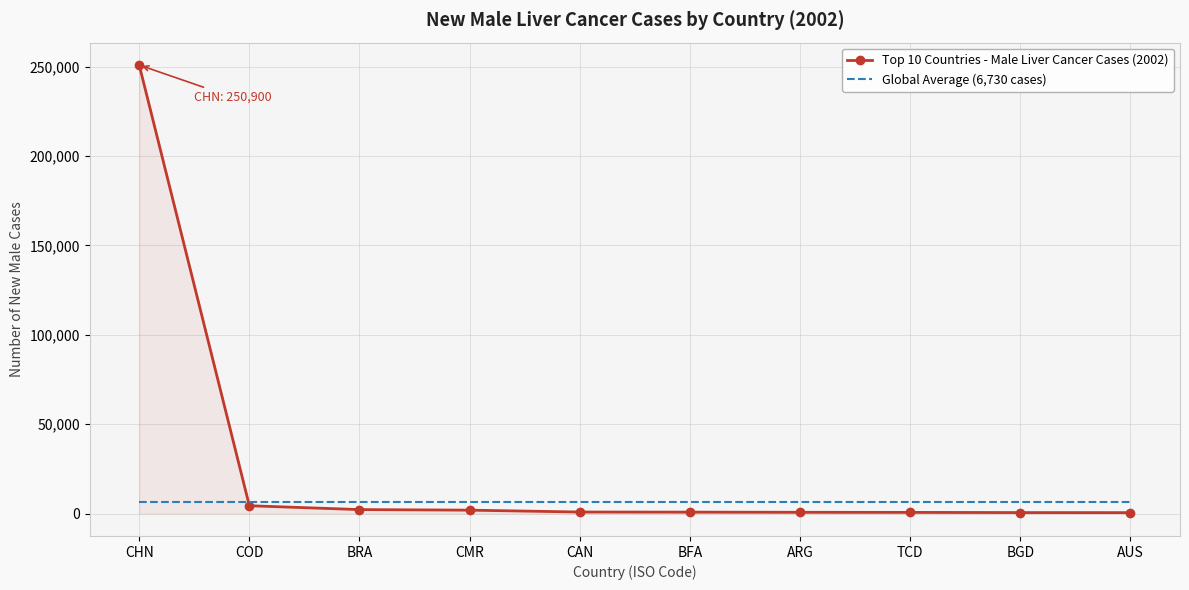

What is the greatest value displayed?

250900.0